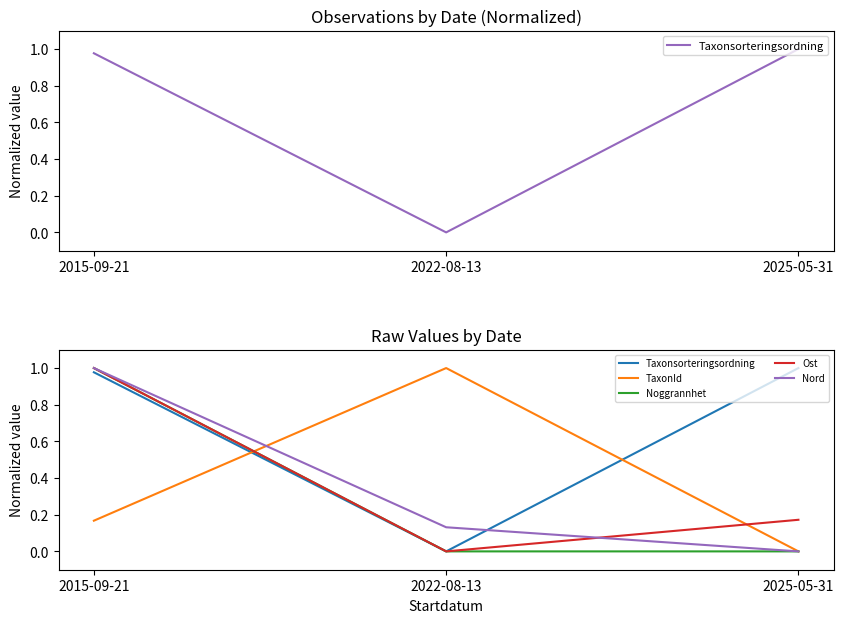

How many lines are shown in the chart?

5